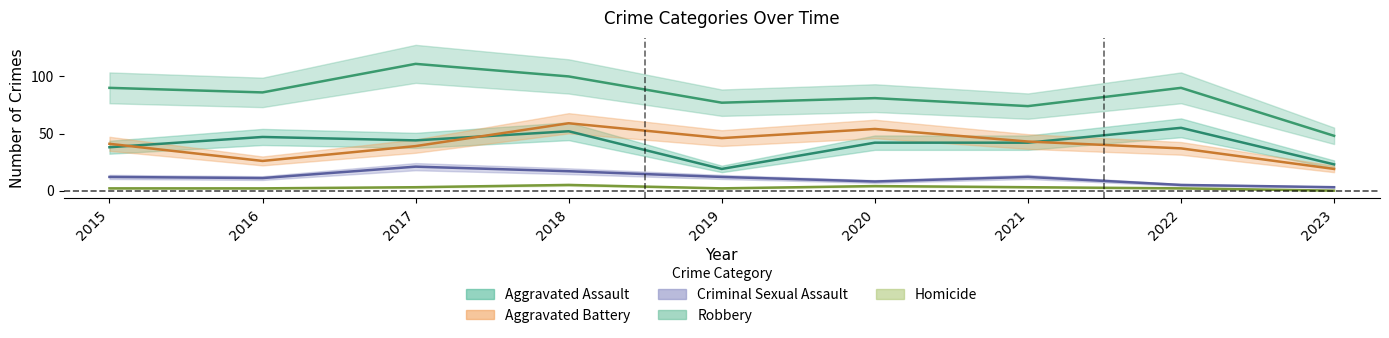

At 2022, list the series in order from smallest to largest.

Homicide, Criminal Sexual Assault, Aggravated Battery, Aggravated Assault, Robbery